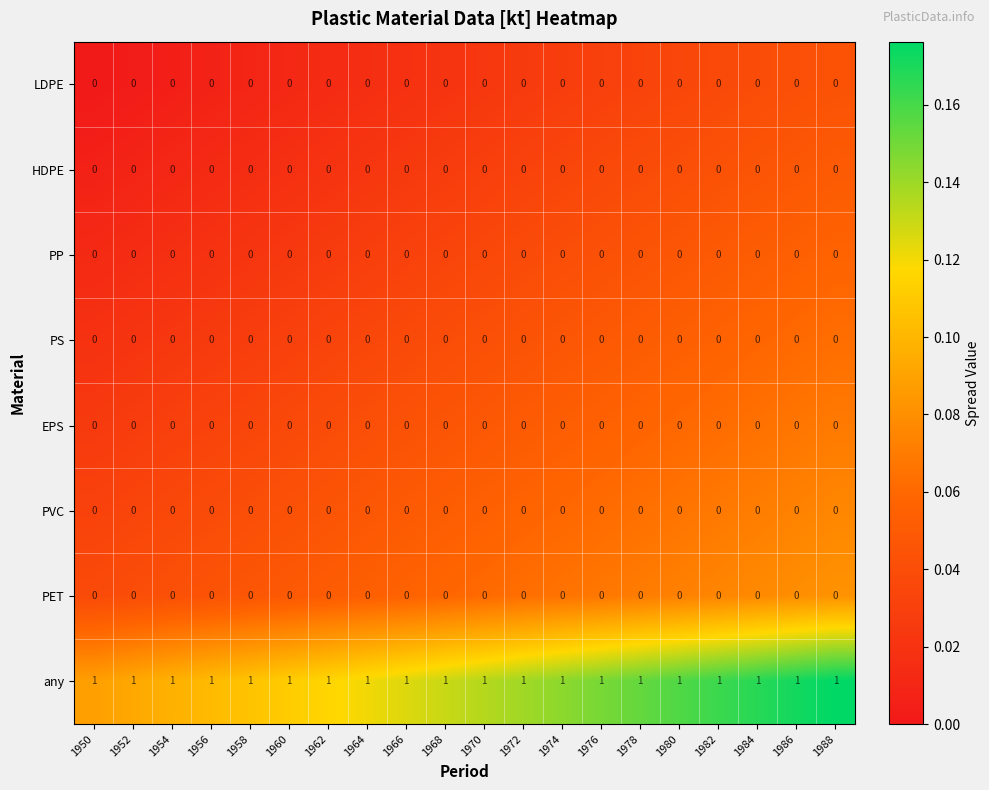

The value of PVC at 1986 is 0. True or false?

True